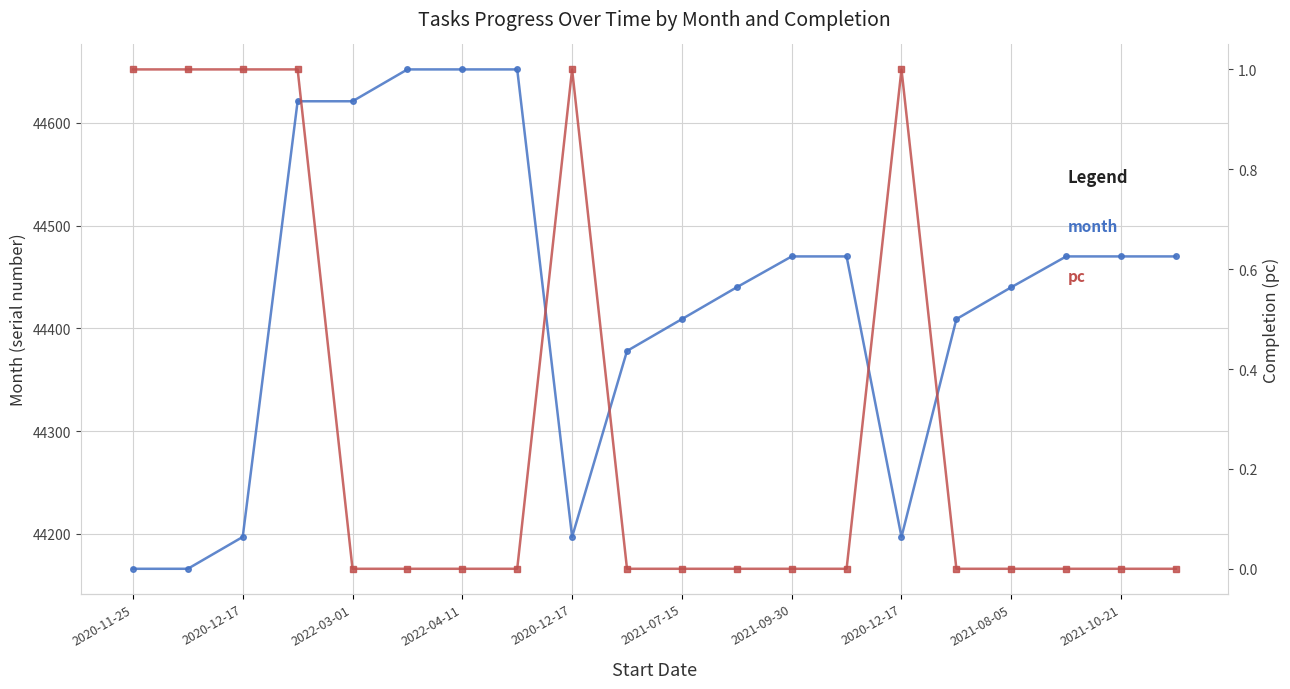

How many lines are shown in the chart?

2